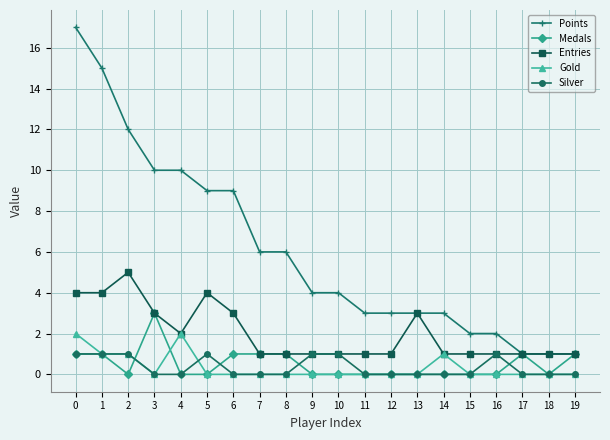

What is the difference between the maximum and second lowest values in the Silver series?

1